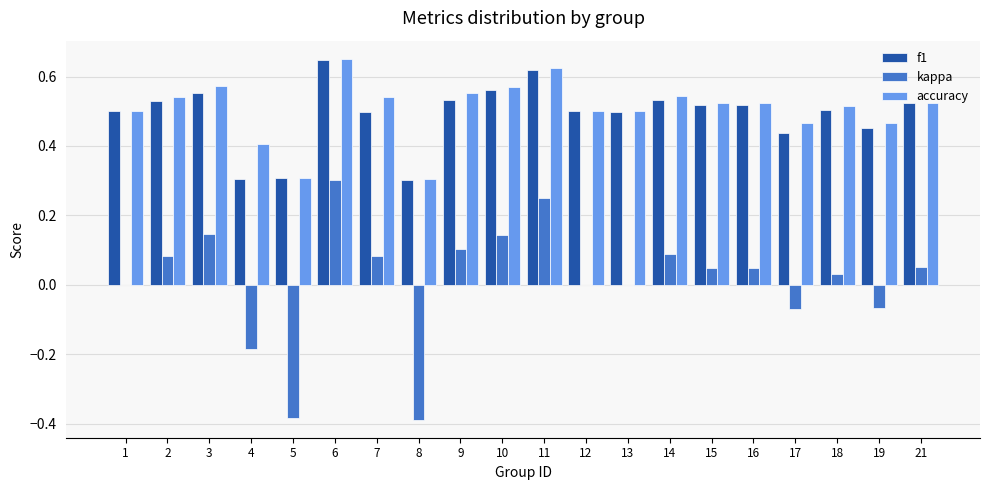

Which category has the highest value in the accuracy series?

6